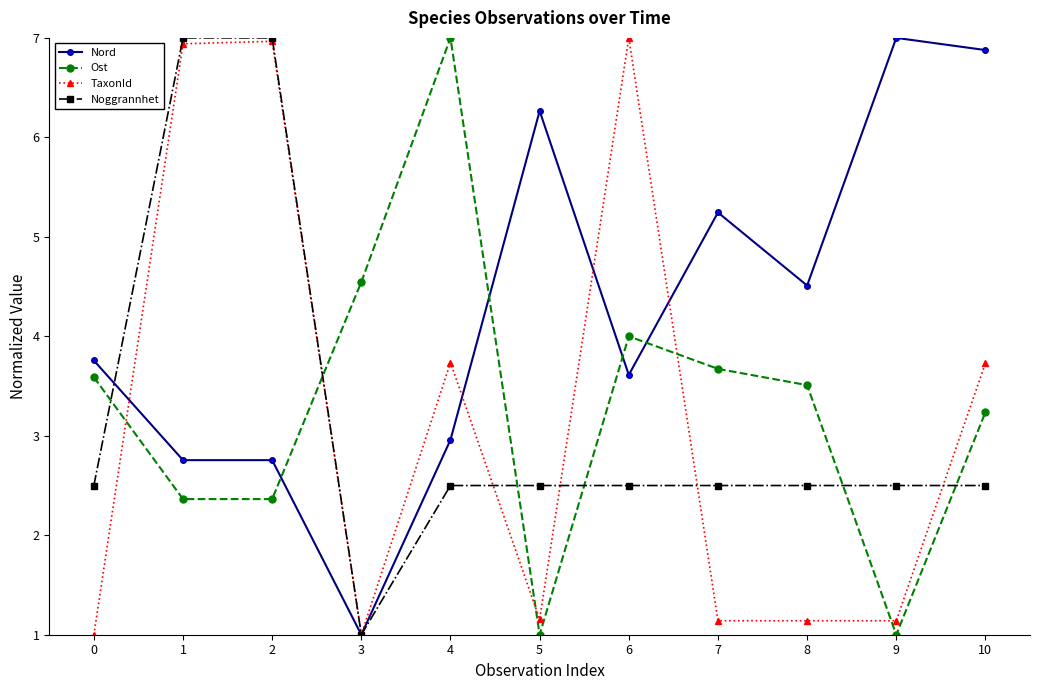

Between 0 and 7, which series saw the biggest shift?

Nord